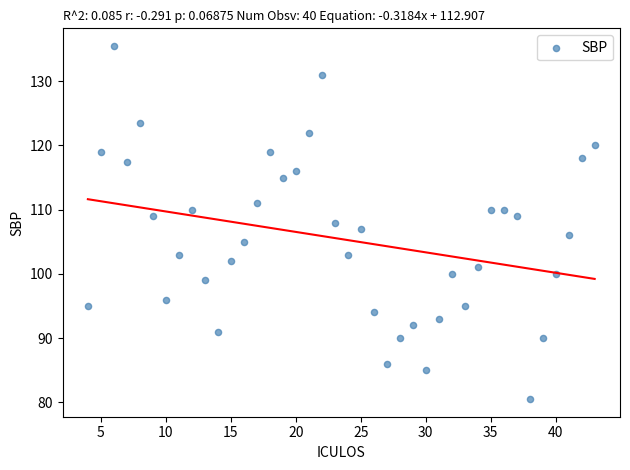

What is the range of X values (max minus min)?

39.0